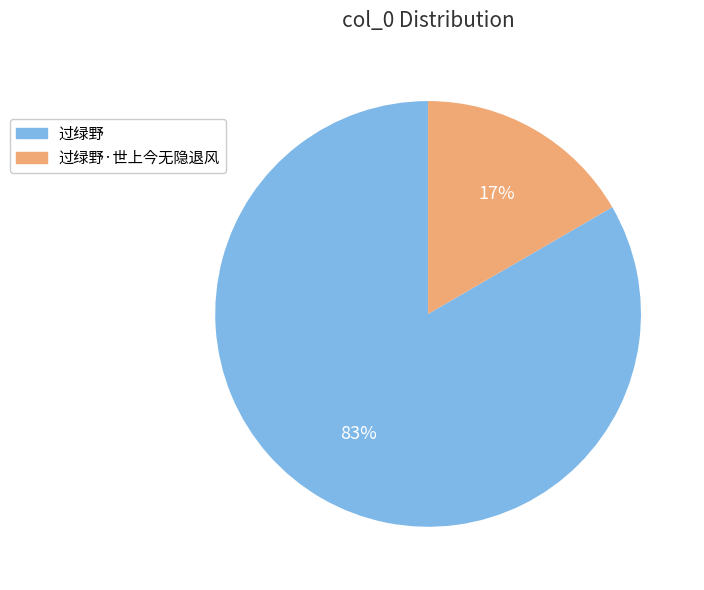

What is the smallest slice in the pie chart?

过绿野·世上今无隐退风